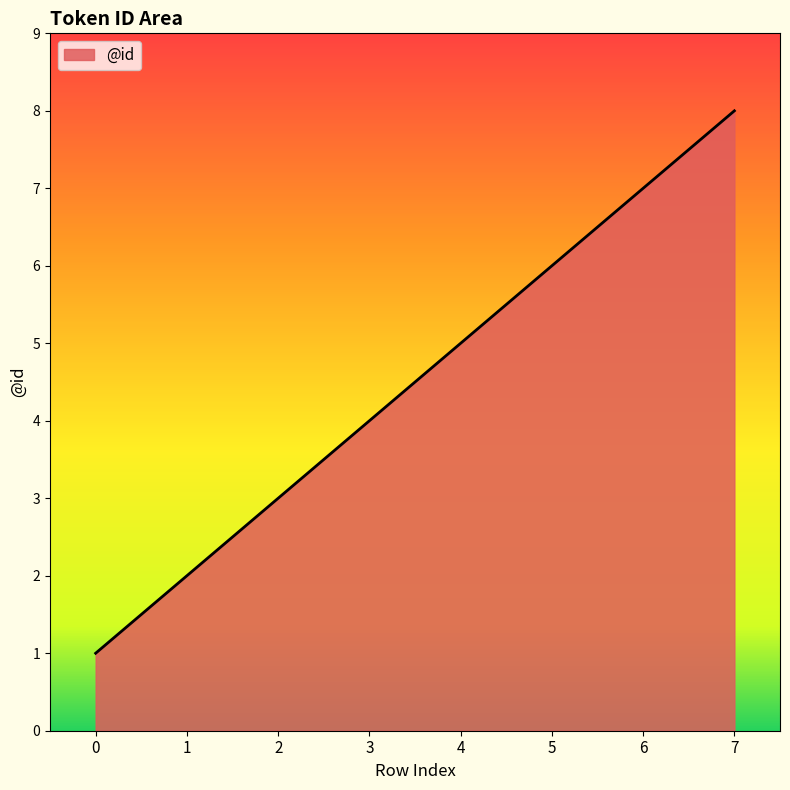

How many lines are shown in the chart?

1